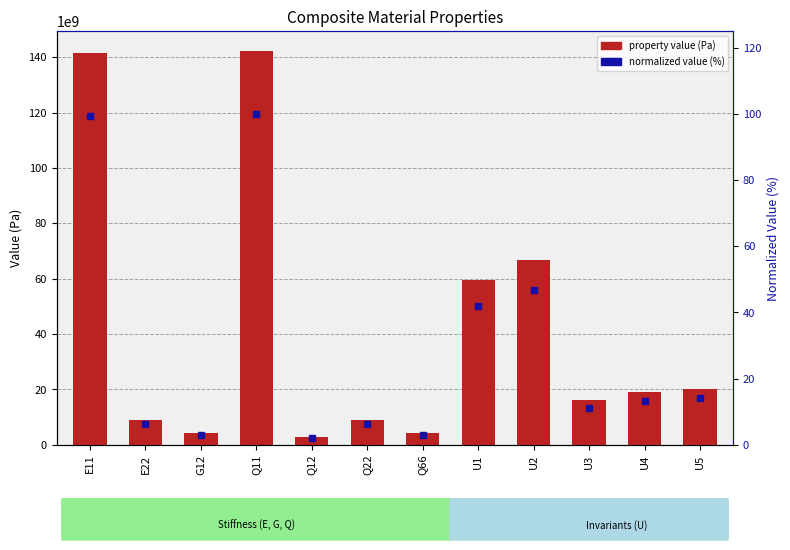

What is the sum of all normalized value (%) values?

347.8